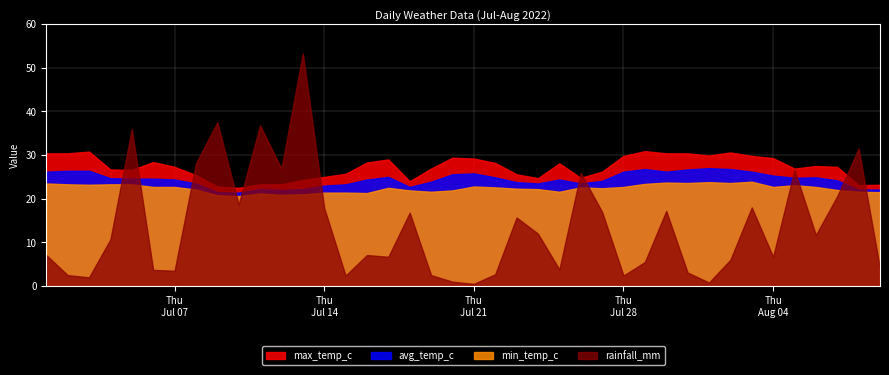

List the labels in order of rainfall_mm value, smallest first.

2022-07-21, 2022-08-01, 2022-07-20, 2022-07-03, 2022-07-15, 2022-07-28, 2022-07-02, 2022-07-19, 2022-07-22, 2022-07-31, 2022-07-07, 2022-07-06, 2022-07-25, 2022-08-09, 2022-07-29, 2022-08-02, 2022-07-17, 2022-08-04, 2022-07-01, 2022-07-16, 2022-07-04, 2022-08-06, 2022-07-24, 2022-07-23, 2022-07-18, 2022-07-27, 2022-07-30, 2022-07-14, 2022-08-03, 2022-07-10, 2022-08-07, 2022-07-26, 2022-08-05, 2022-07-12, 2022-07-08, 2022-08-08, 2022-07-05, 2022-07-11, 2022-07-09, 2022-07-13